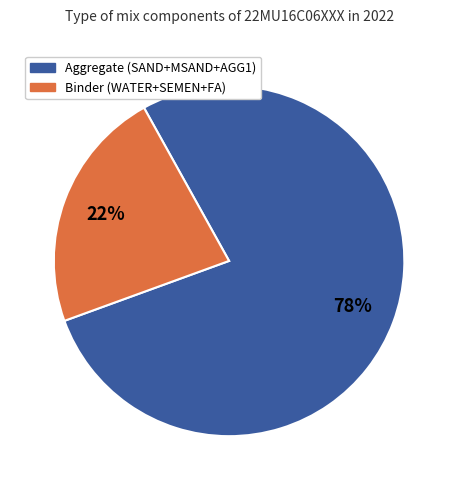

To the nearest percent, what percentage of the pie is Aggregate (SAND+MSAND+AGG1)?

78%